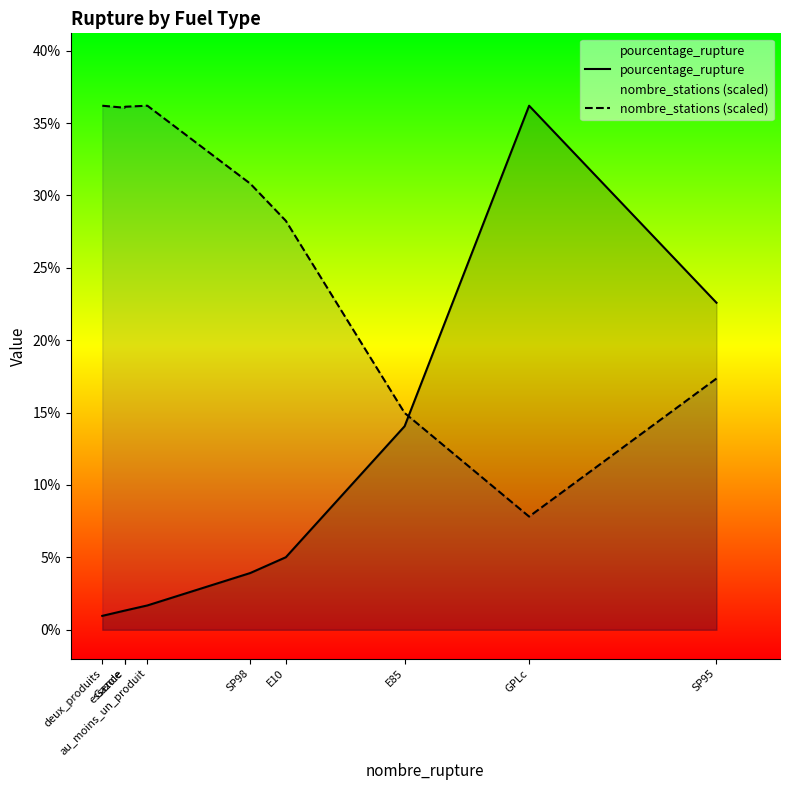

Which has a higher value, E85 or E10?

E85